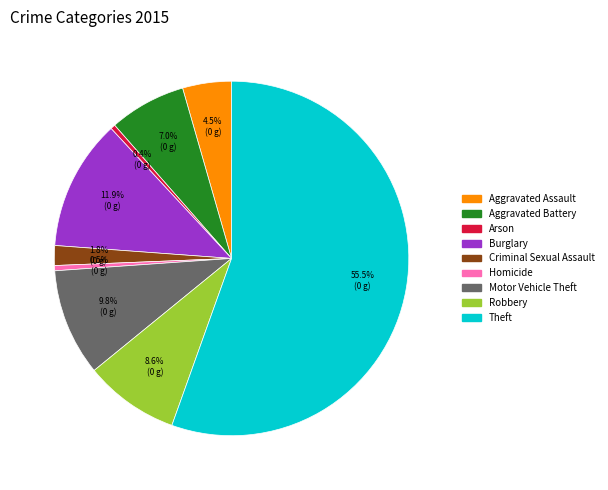

What is the largest slice in the pie chart?

Theft